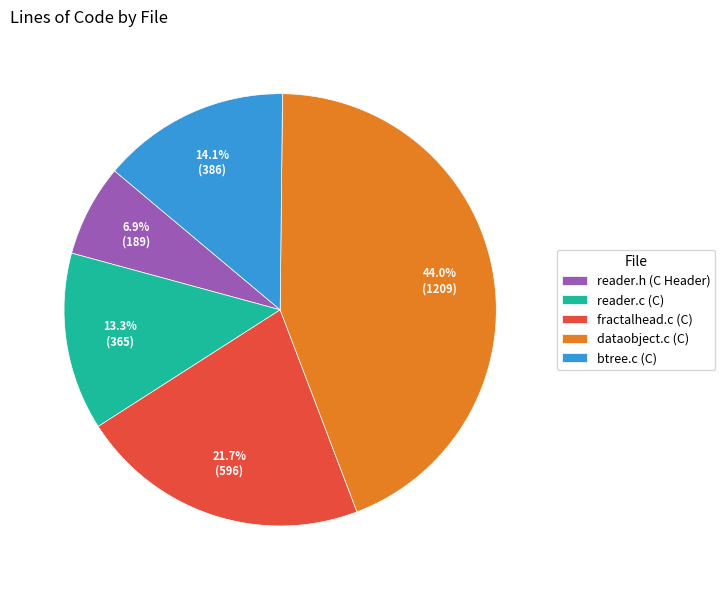

What is the largest slice in the pie chart?

dataobject.c (C)